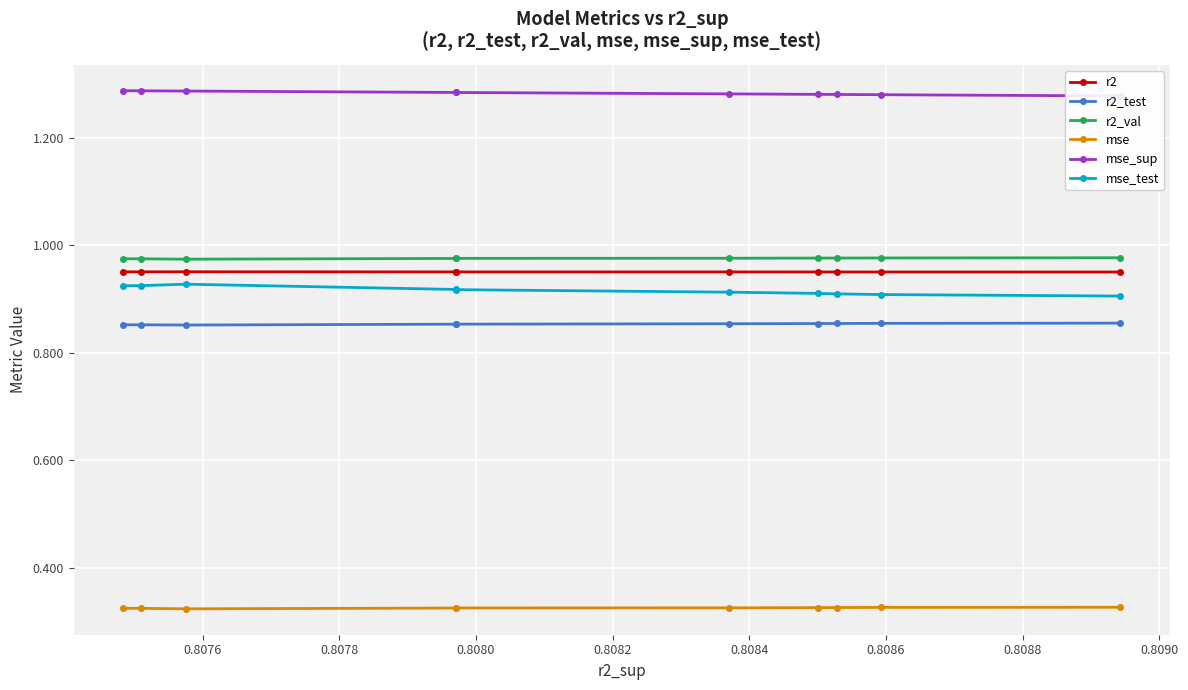

True or false: mse_test and r2 cross at least once.

False